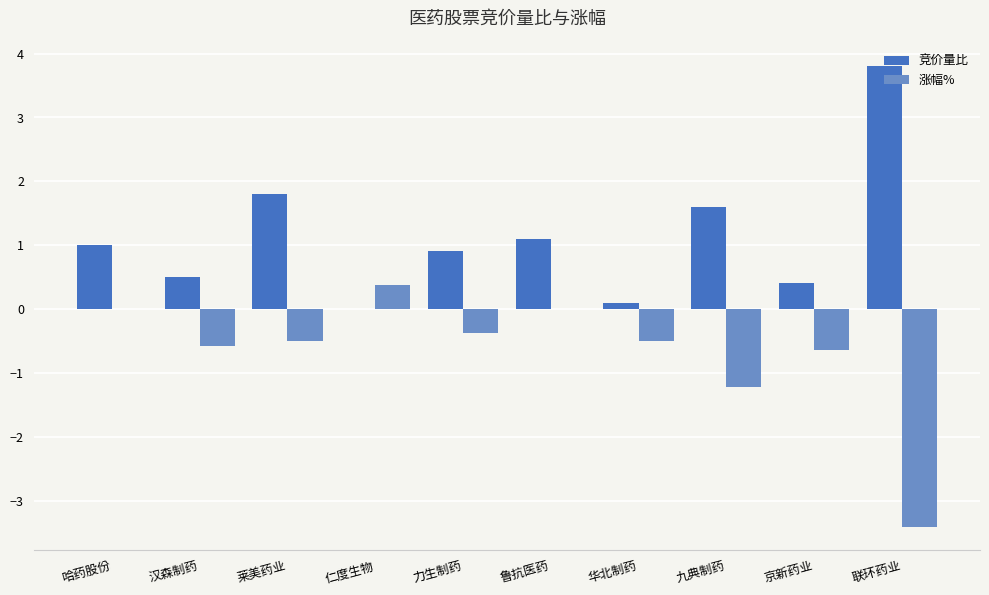

Reading left to right, list all the values displayed in this chart.

竞价量比: 哈药股份=1.0	汉森制药=0.5	莱美药业=1.8	仁度生物=0.0	力生制药=0.9	鲁抗医药=1.1	华北制药=0.1	九典制药=1.6	京新药业=0.4	联环药业=3.8
涨幅%: 哈药股份=0.0	汉森制药=-0.6	莱美药业=-0.5	仁度生物=0.4	力生制药=-0.4	鲁抗医药=0.0	华北制药=-0.5	九典制药=-1.2	京新药业=-0.6	联环药业=-3.4